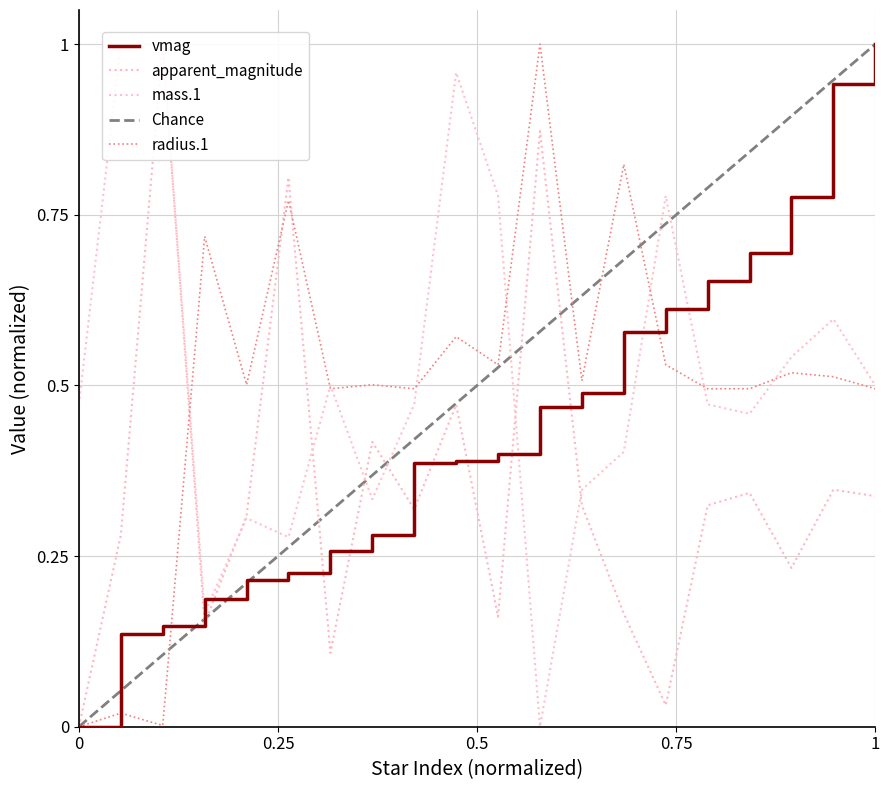

Reading left to right, list all the values displayed in this chart.

vmag: 0.0	0.1	0.1	0.2	0.2	0.2	0.3	0.3	0.4	0.4	0.4	0.5	0.5	0.6	0.6	0.7	0.7	0.8	0.9	1.0
apparent_magnitude: 0.0	0.3	1.0	0.2	0.3	0.8	0.1	0.4	0.3	0.5	0.2	0.9	0.3	0.2	0.0	0.3	0.3	0.2	0.3	0.3
mass.1: 0.5	1.0	1.0	0.2	0.3	0.3	0.5	0.3	0.5	1.0	0.8	0.0	0.3	0.4	0.8	0.5	0.5	0.5	0.6	0.5
radius.1: 0.0	0.0	0.0	0.7	0.5	0.8	0.5	0.5	0.5	0.6	0.5	1.0	0.5	0.8	0.5	0.5	0.5	0.5	0.5	0.5